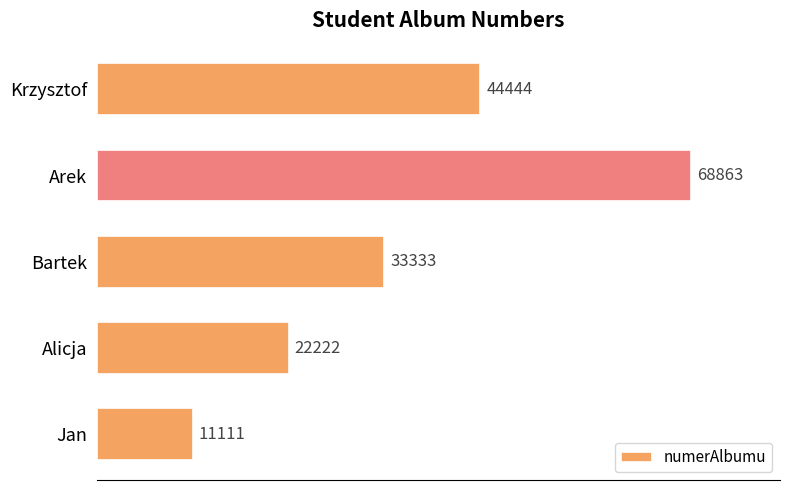

Where is the data nearest to the value 39987?

Krzysztof